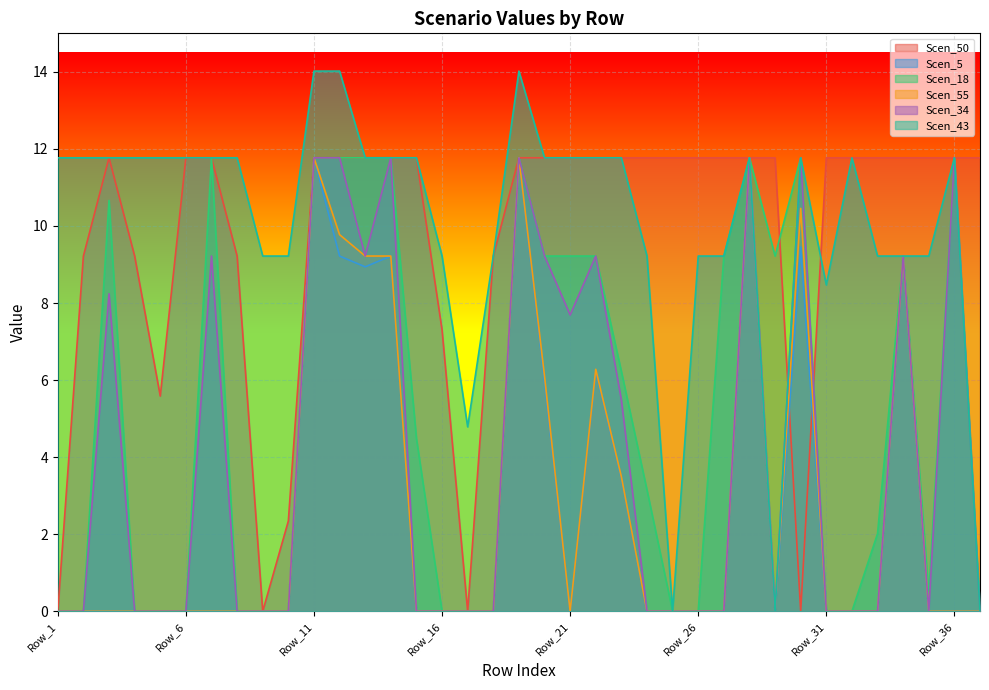

Where is the first local maximum for Scen_34?

Row_3